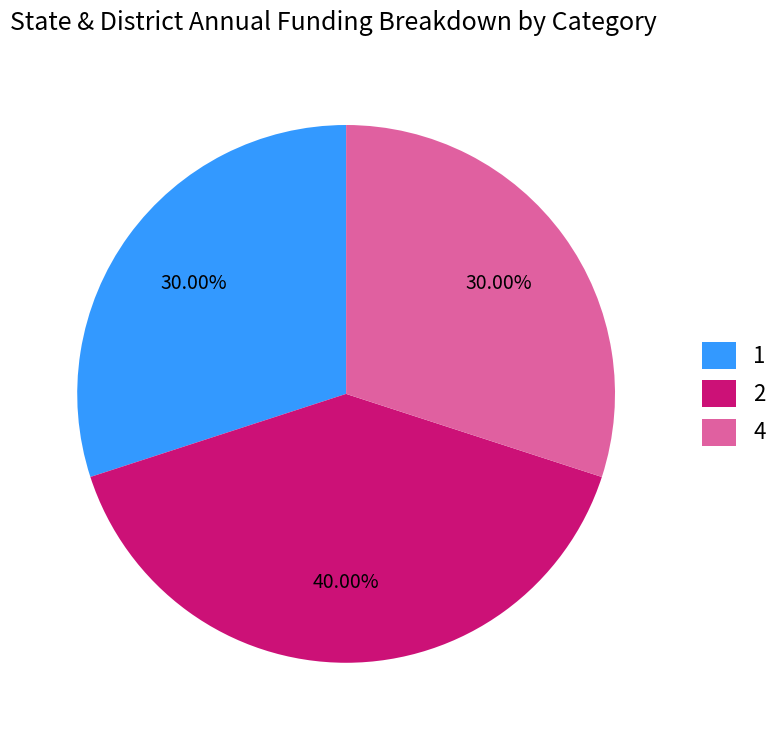

Combined, do 2 and 1 account for over 50%?

Yes